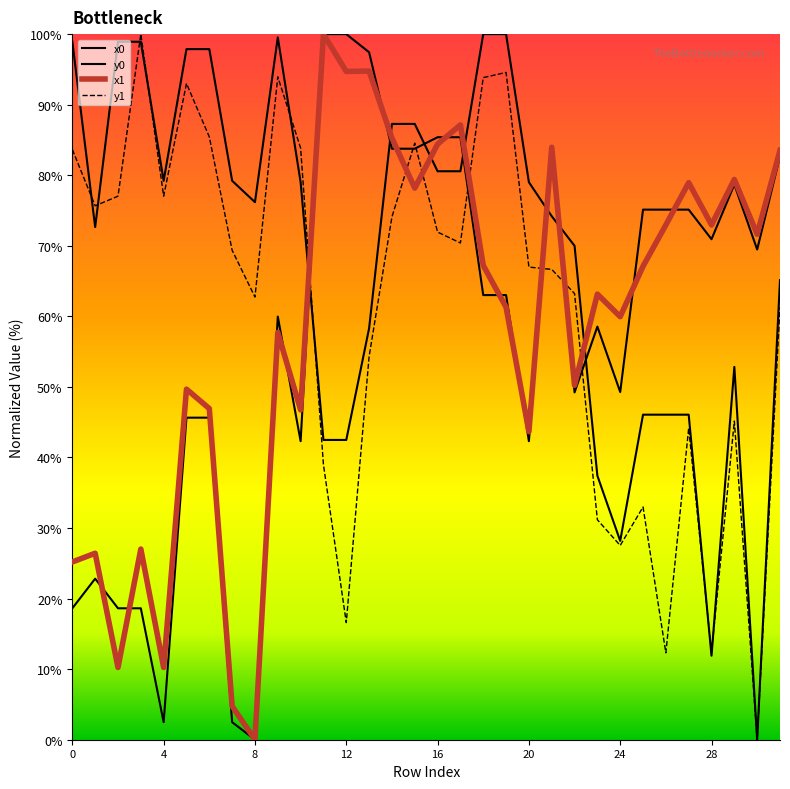

Where is x0 nearest to the value 50?

24